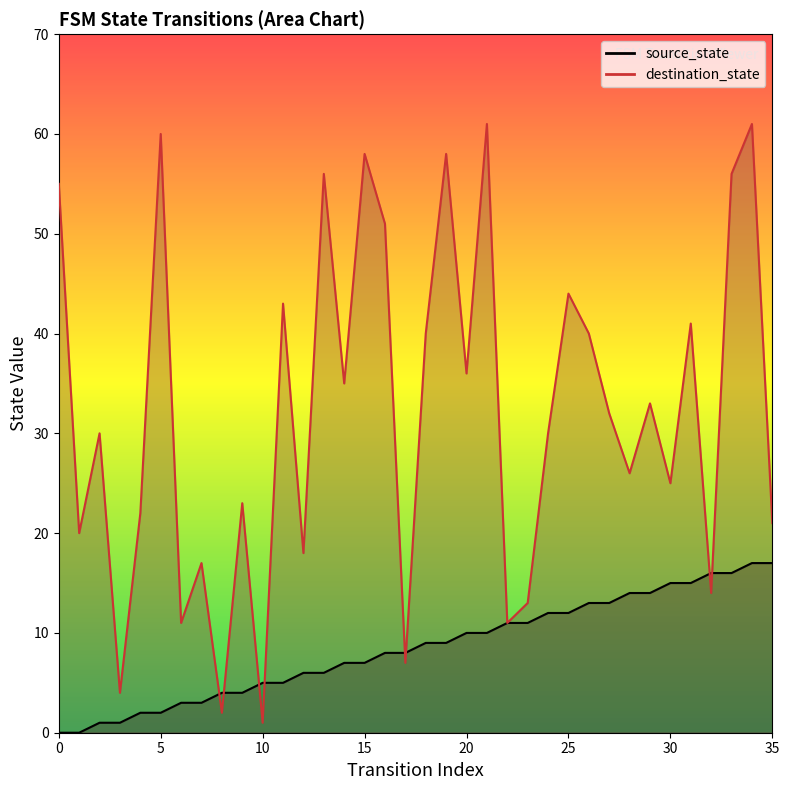

What are all the series names shown in the legend?

source_state, destination_state